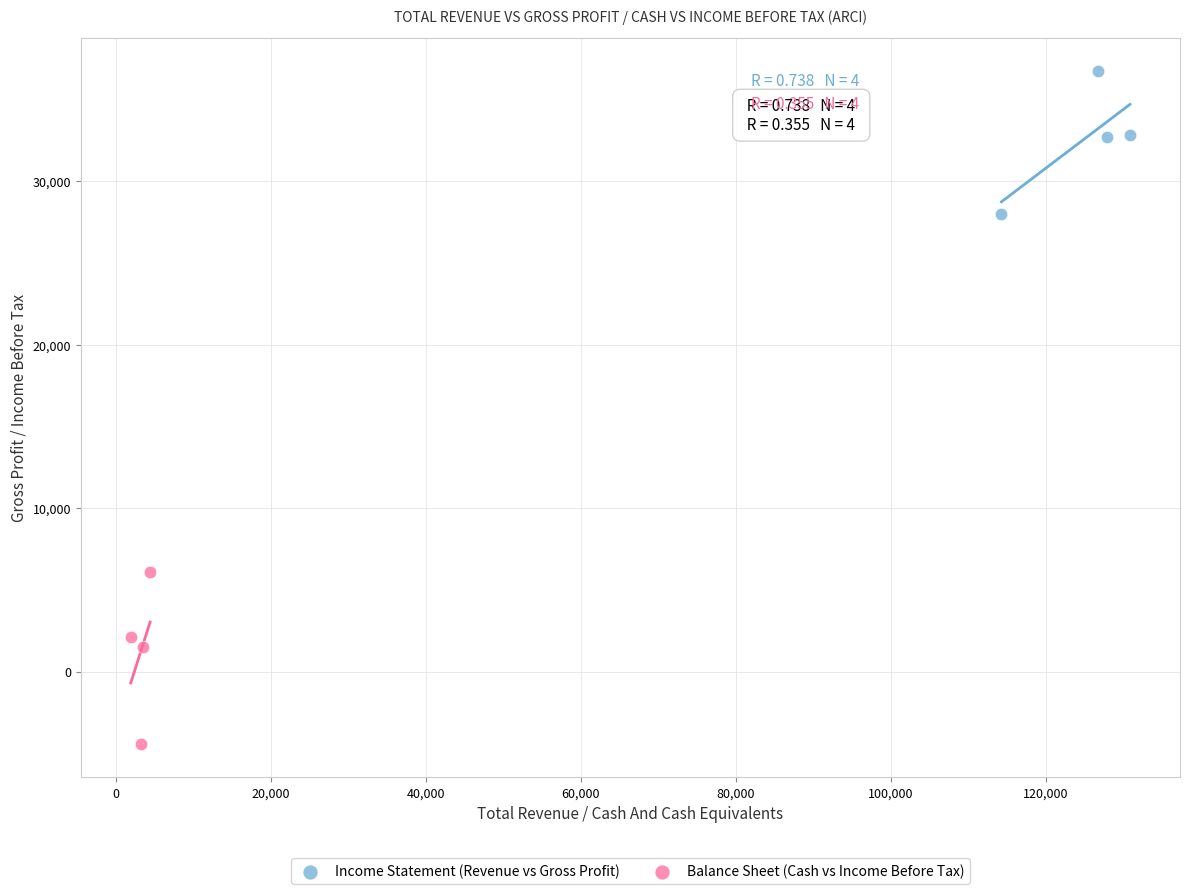

Which series has the widest spread of Y values?

Balance Sheet (Cash vs Income Before Tax)